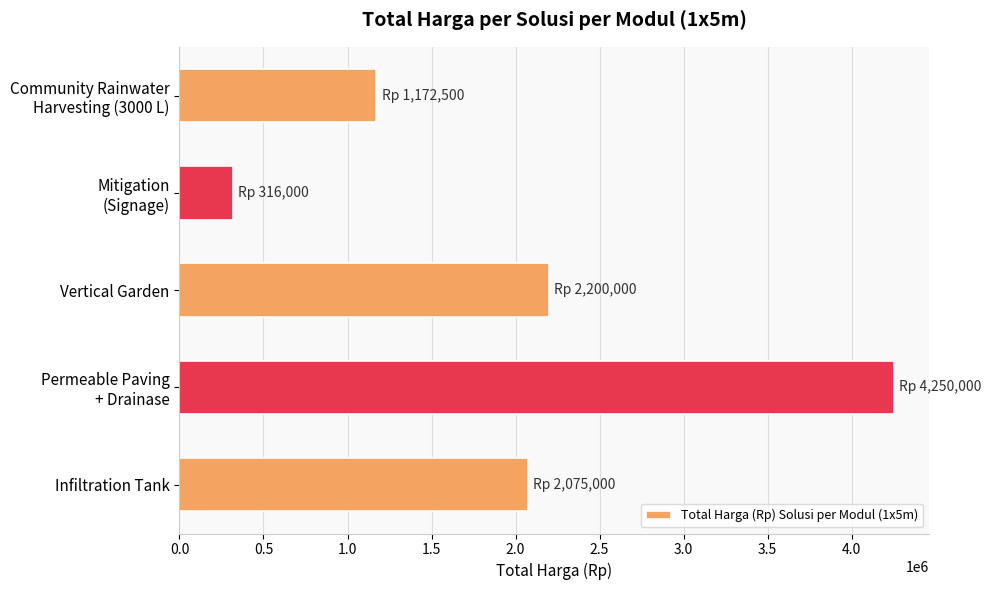

How many values are below 2075000?

2